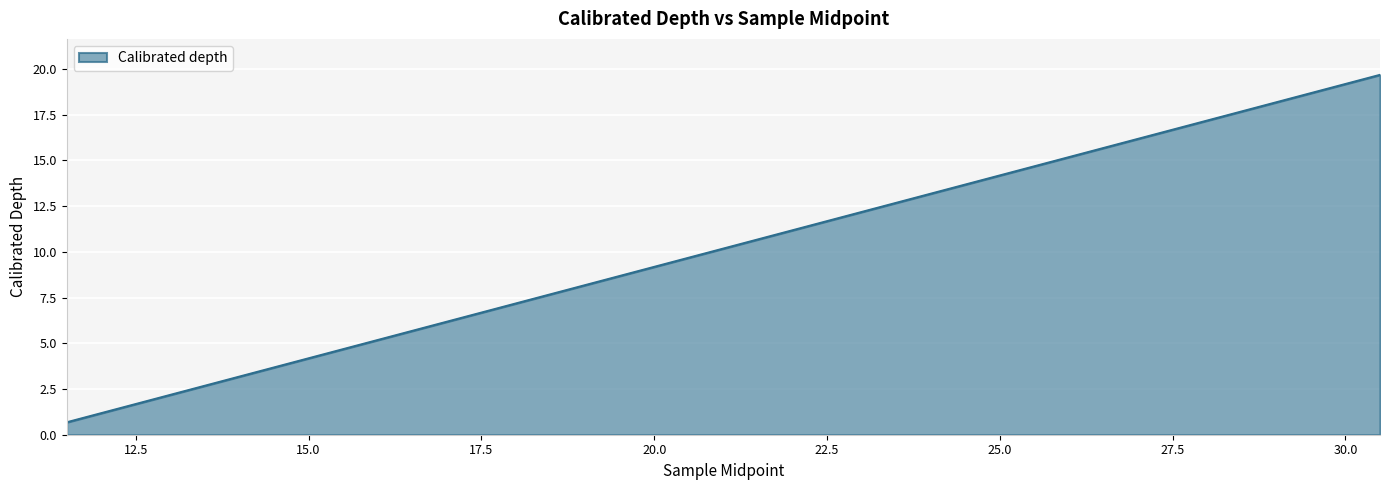

What is the smallest value displayed?

0.7